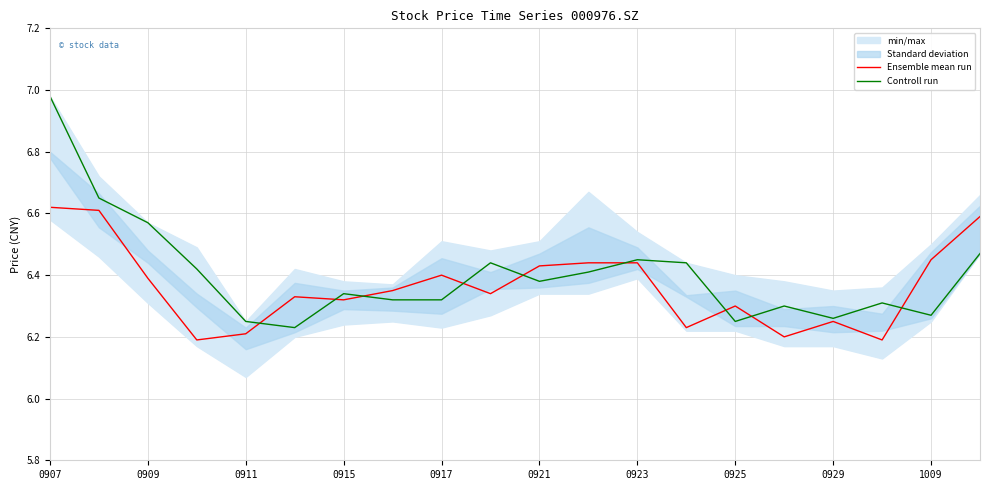

The value of Ensemble mean run at 0911 is 1.6. True or false?

False